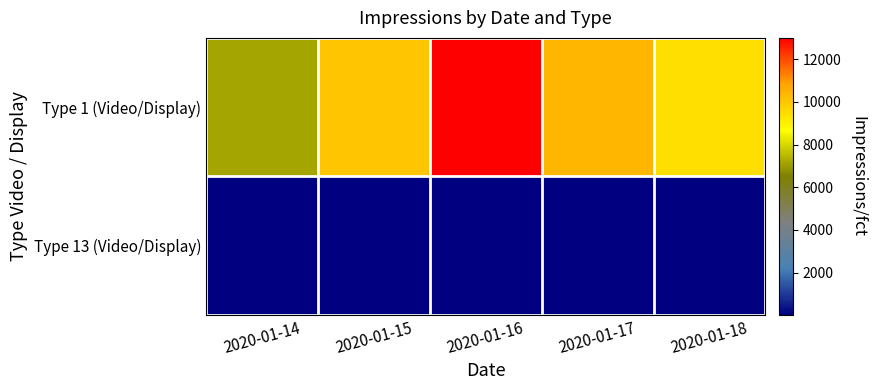

Which series has the largest range (max minus min)?

Type 1 (Video/Display)